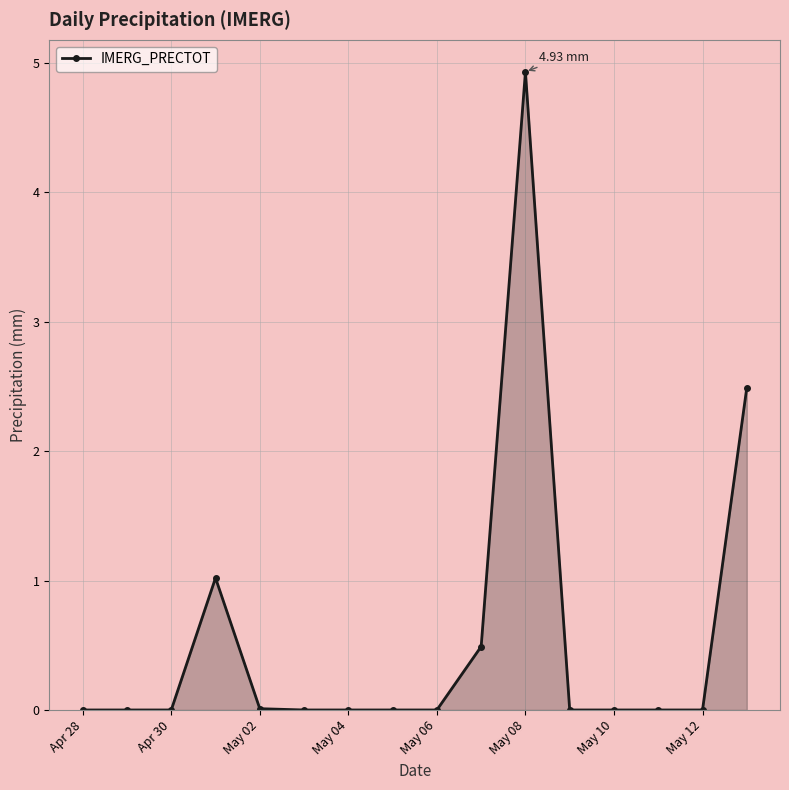

What is the average value?

0.6